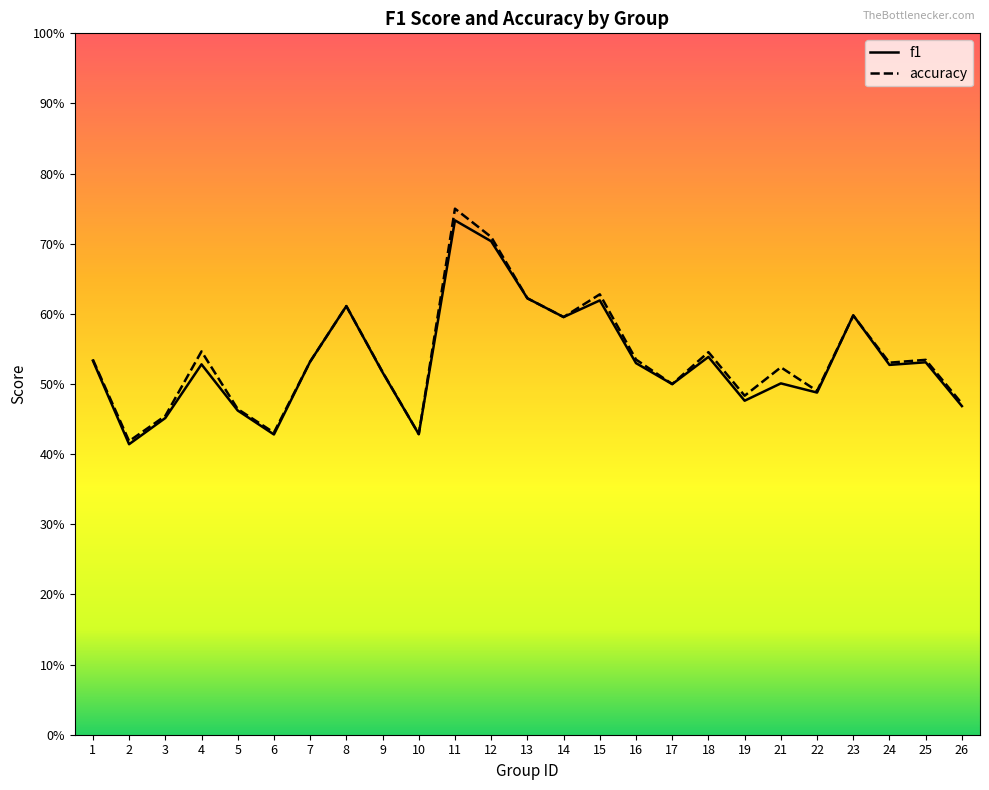

Count the accuracy values in the range 0 to 1.

25